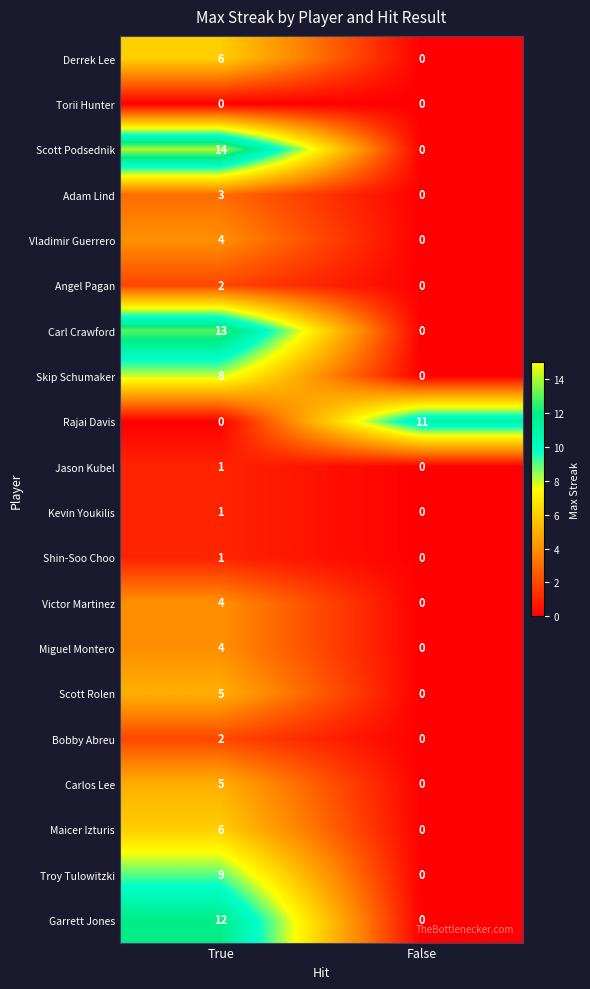

Count the number of data series in this chart.

20